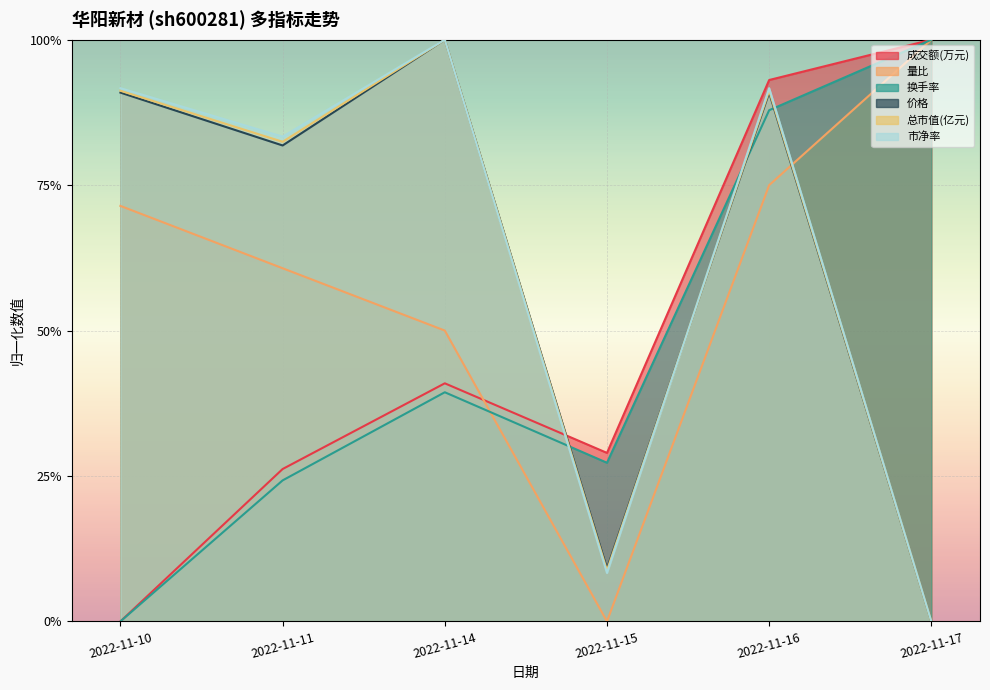

Reading left to right, extract all data points from this chart.

成交额(万元): 0.0	0.3	0.4	0.3	0.9	1.0
量比: 0.7	0.6	0.5	0.0	0.7	1.0
换手率: 0.0	0.2	0.4	0.3	0.9	1.0
价格: 0.9	0.8	1.0	0.1	0.9	0.0
总市值(亿元): 0.9	0.8	1.0	0.1	0.9	0.0
市净率: 0.9	0.8	1.0	0.1	0.9	0.0